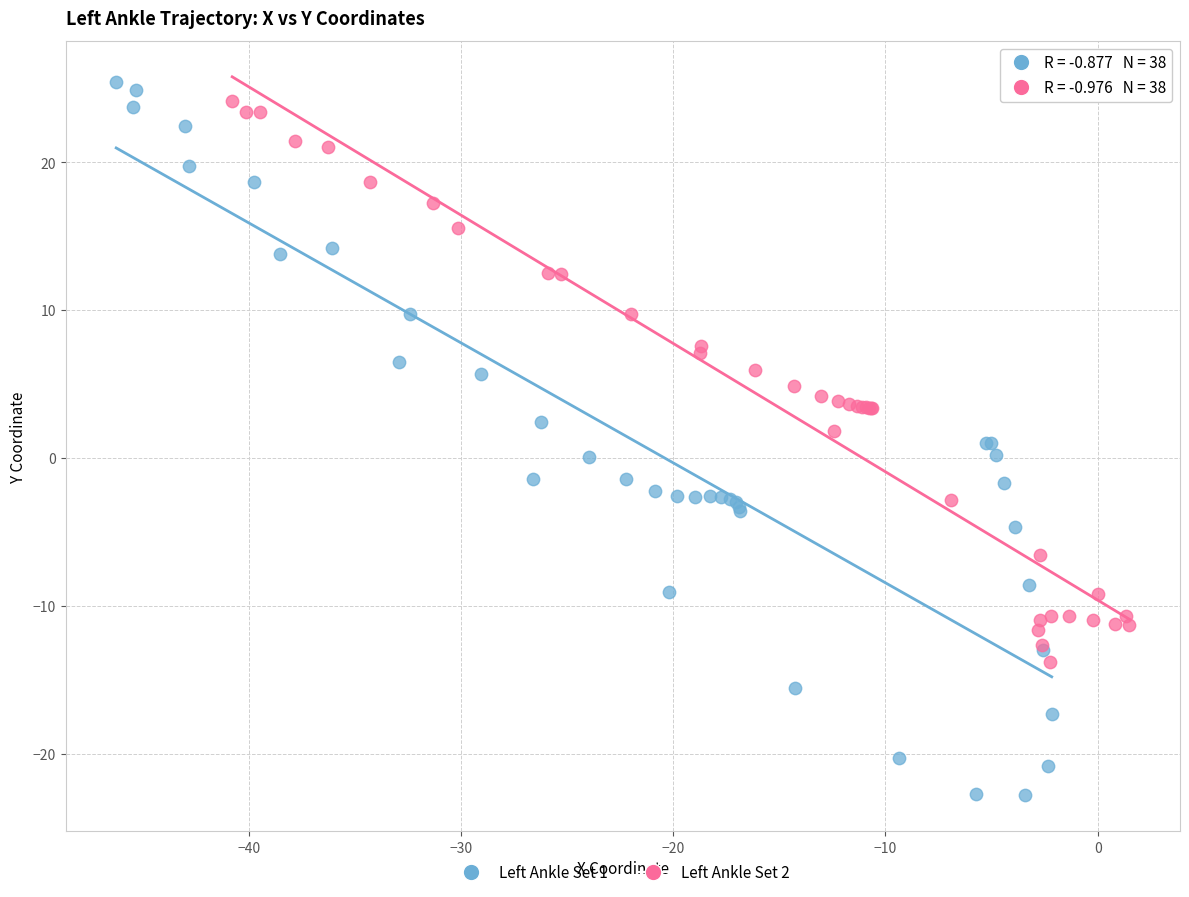

What are all the series names shown in the legend?

Left Ankle Set 1, Left Ankle Set 2